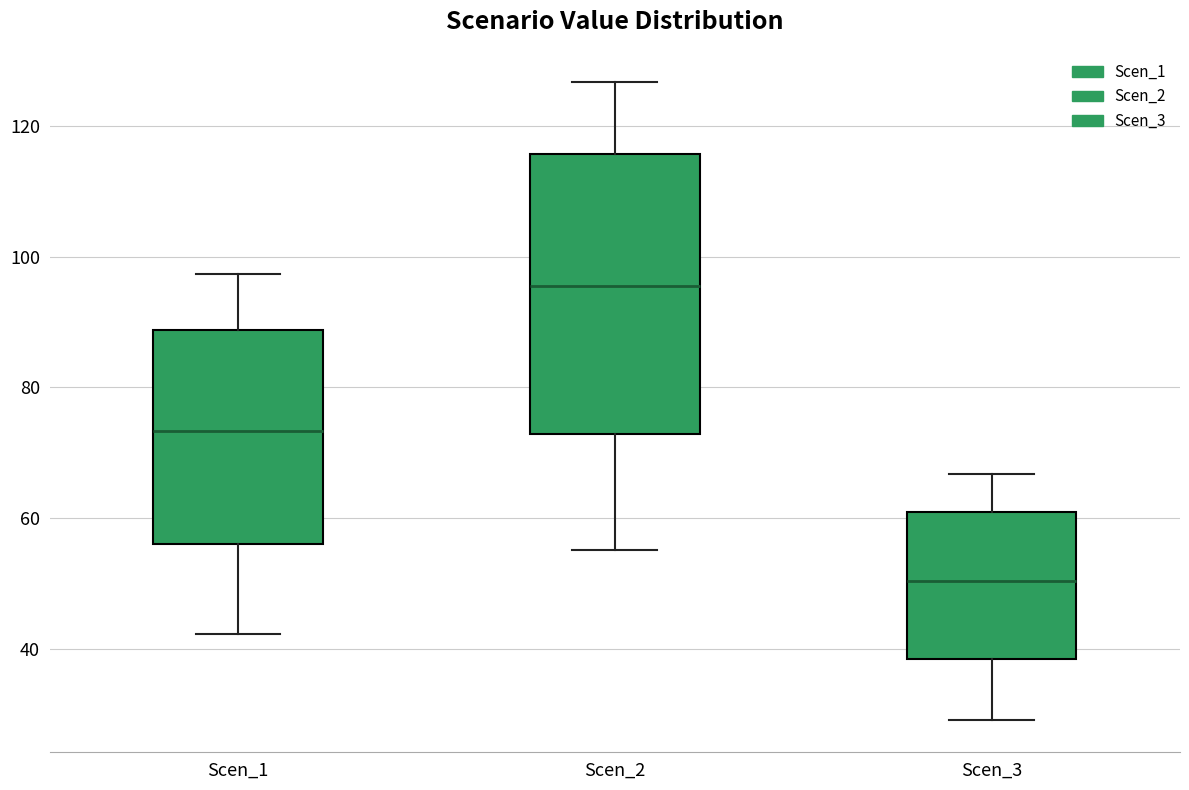

Reading left to right, transcribe this box plot: for each box, give where its median line is, the range the box spans, and where its two whiskers end, as read against the y-axis. The values are not printed on the chart, so give them approximately, as read against the axis.

Scen_1: median 74, box 56 to 88, whiskers 42 to 98
Scen_2: median 96, box 72 to 116, whiskers 56 to 126
Scen_3: median 50, box 38 to 60, whiskers 30 to 66